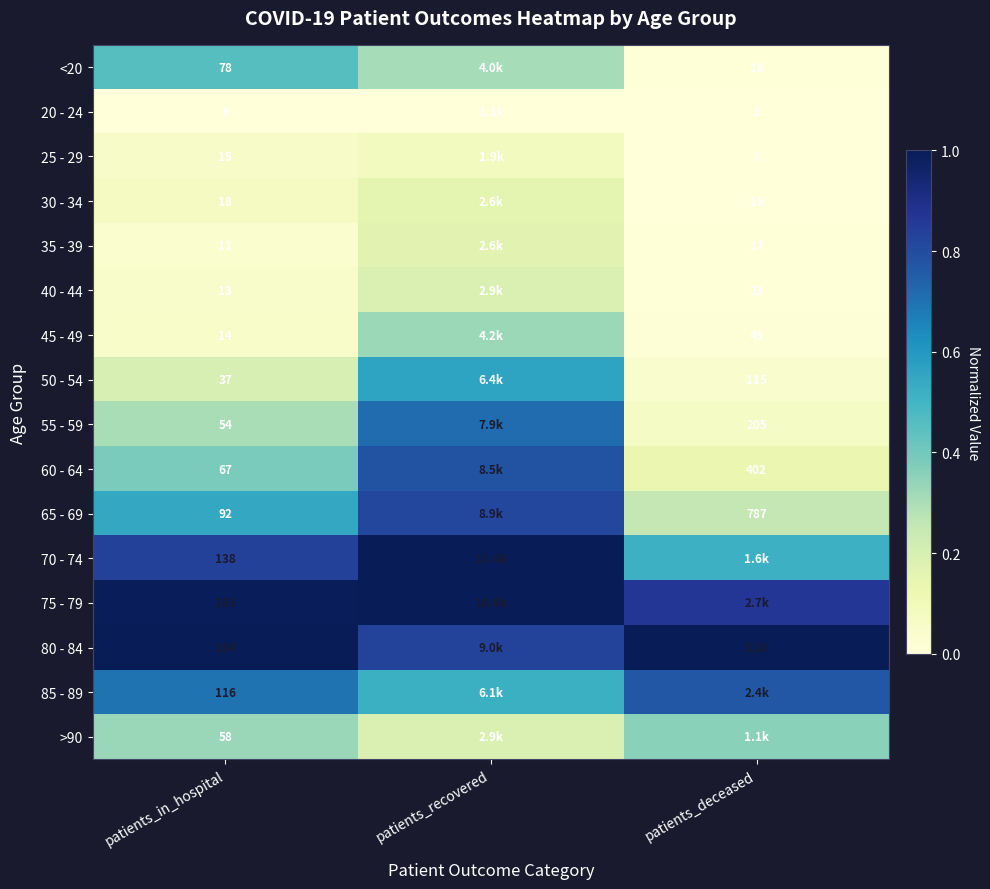

Is the value of 75 - 79 at patients_in_hospital greater than the value of 50 - 54 at patients_deceased?

Yes